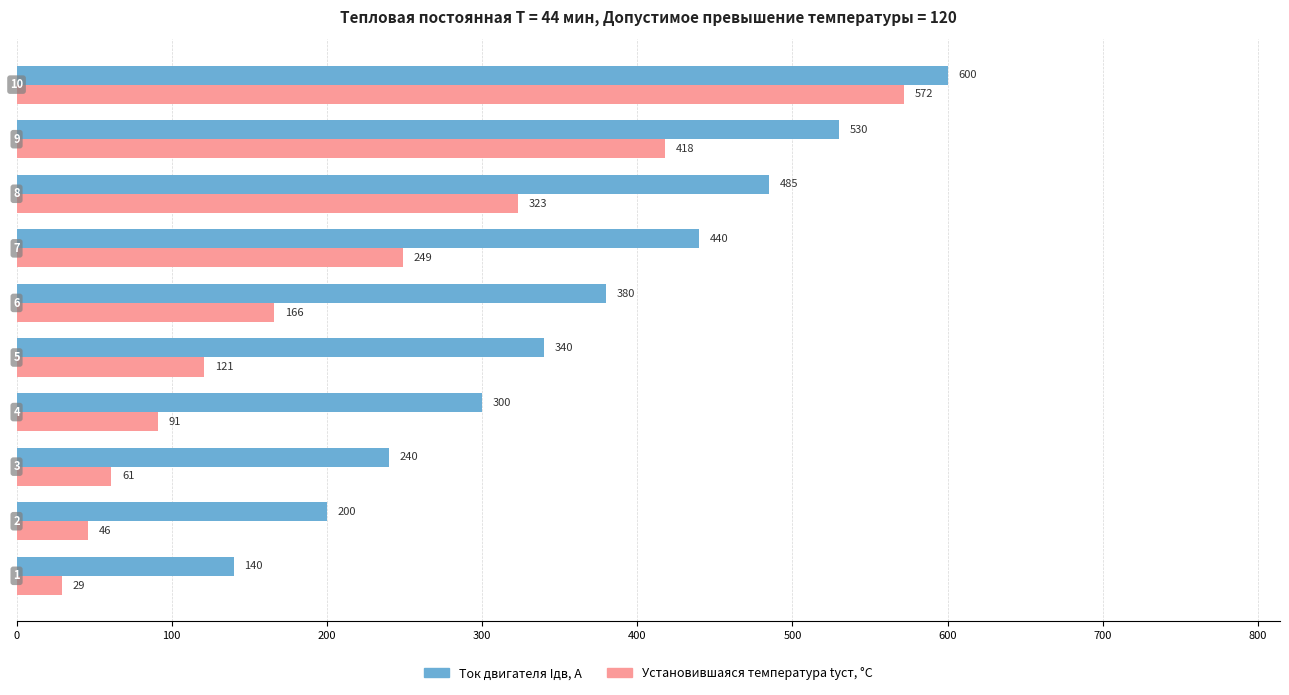

Which series has the widest spread of values?

Установившаяся температура tуст, °C